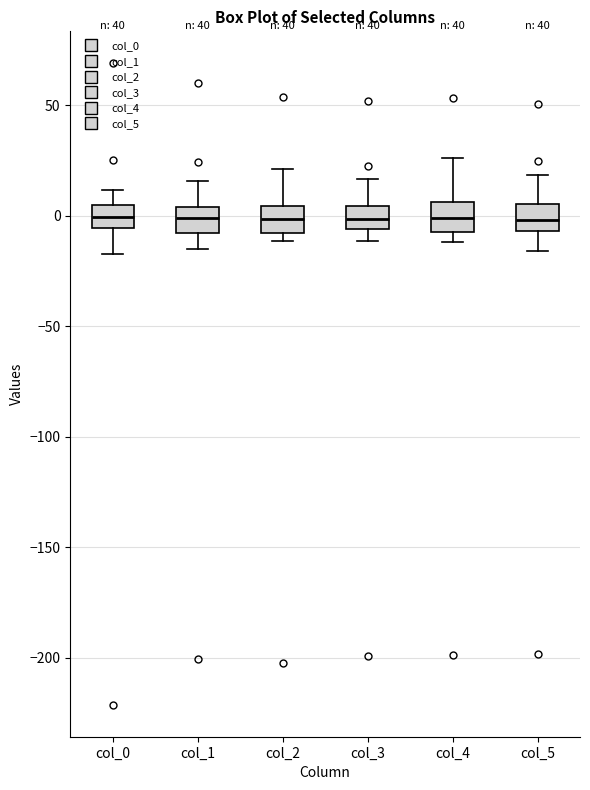

Reading left to right, read every box against the y-axis: the position of its median line, the range the box covers, and the ends of its whiskers. The values are not printed on the chart, so give them approximately, as read against the axis.

col_0: median 0, box -5 to 5, whiskers -15 to 10
col_1: median 0, box -10 to 5, whiskers -15 to 15
col_2: median 0, box -10 to 5, whiskers -10 (just below the box's lower edge) to 20
col_3: median 0, box -5 to 5, whiskers -10 to 15
col_4: median 0, box -10 to 5, whiskers -10 (just below the box's lower edge) to 25
col_5: median 0, box -5 to 5, whiskers -15 to 20